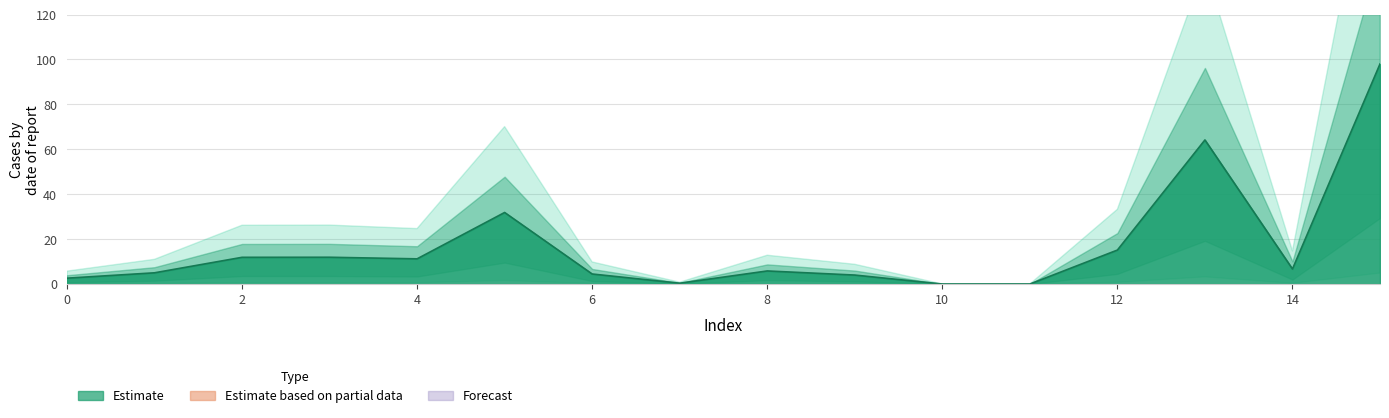

List the labels in order of value, largest first.

15, 13, 5, 12, 3, 2, 4, 14, 8, 1, 6, 9, 0, 7, 11, 10